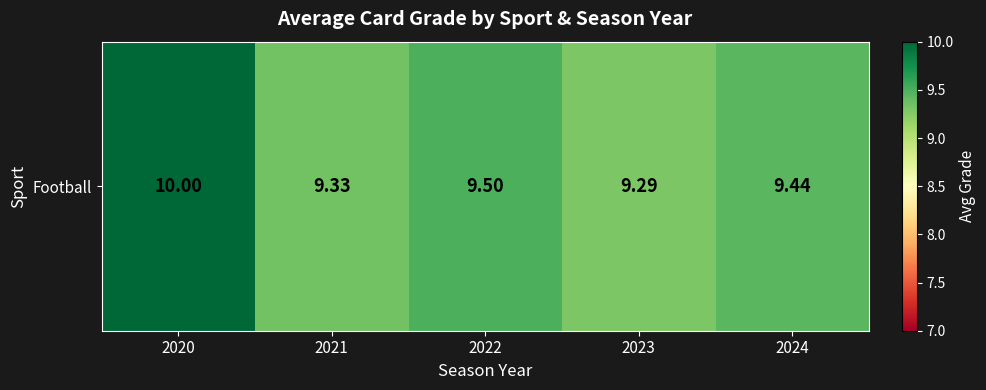

What is the difference between the values at 2020 and 2023?

0.7